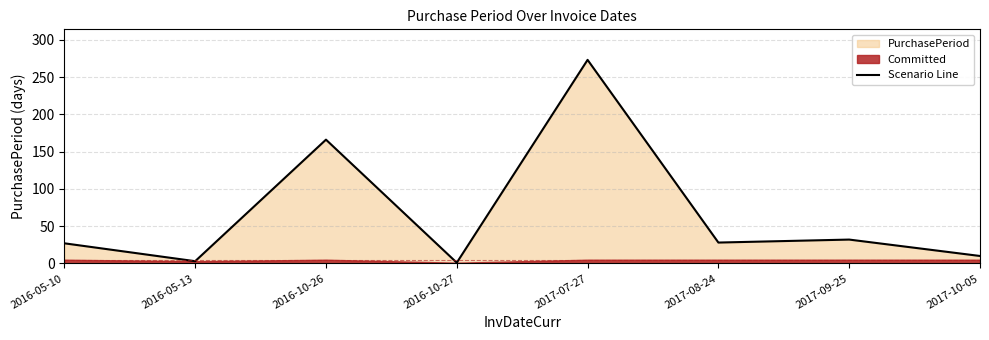

What is the minimum value shown in the chart?

1